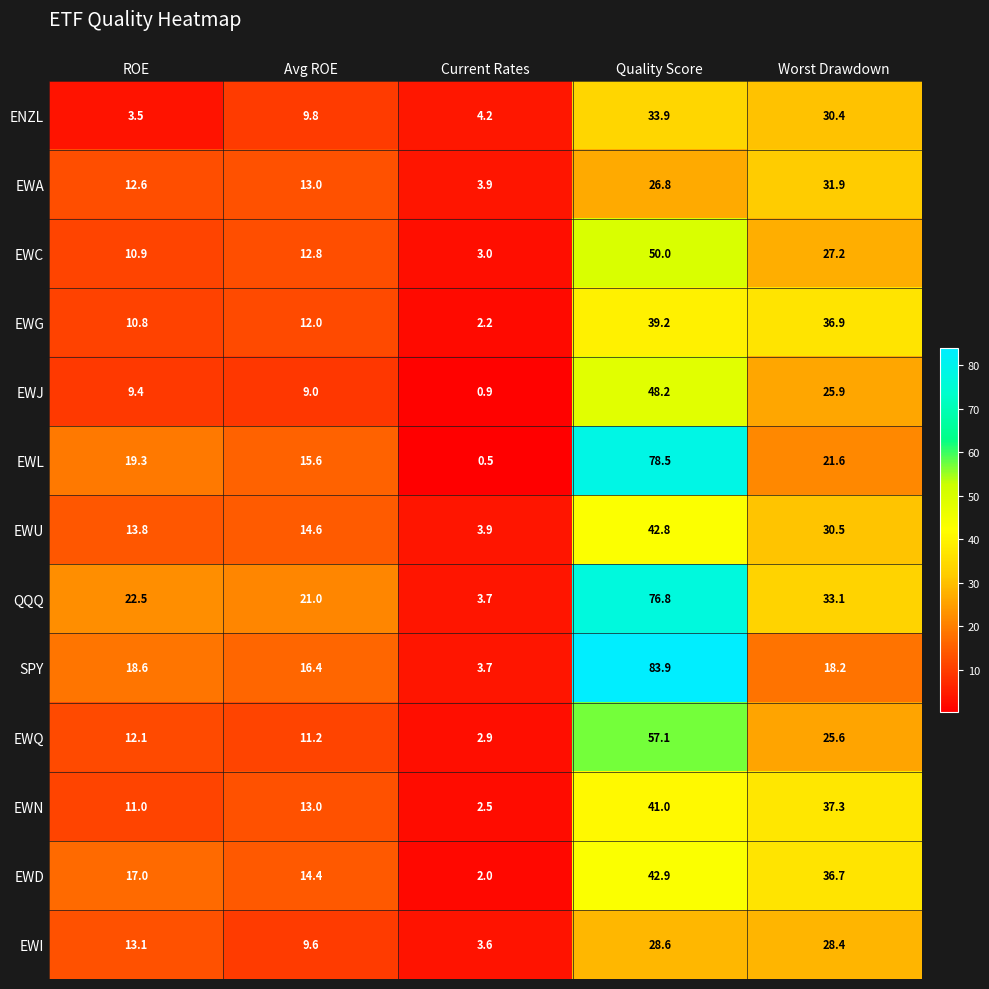

What is the average value of the ENZL series?

16.4